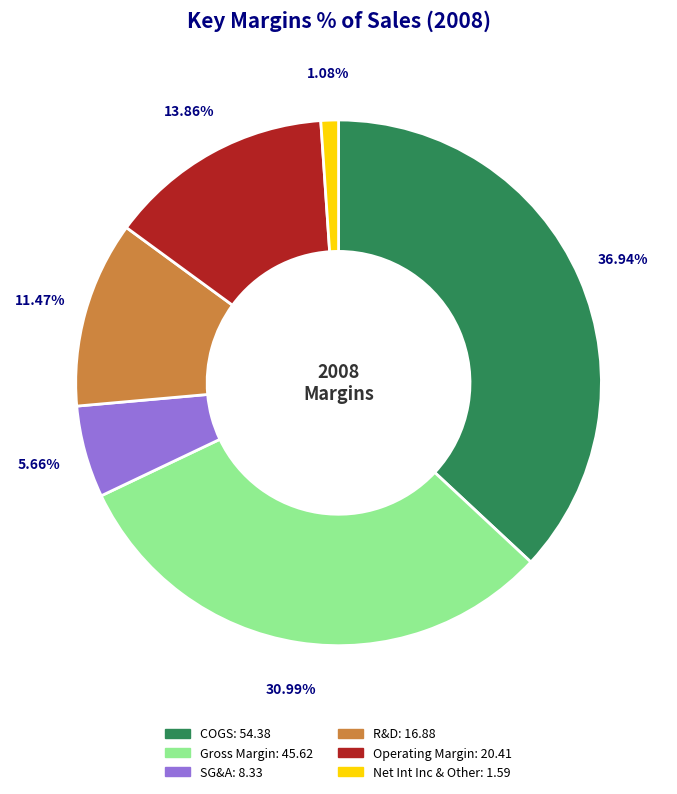

To the nearest percent, what percentage of the pie is Net Int Inc & Other?

1%